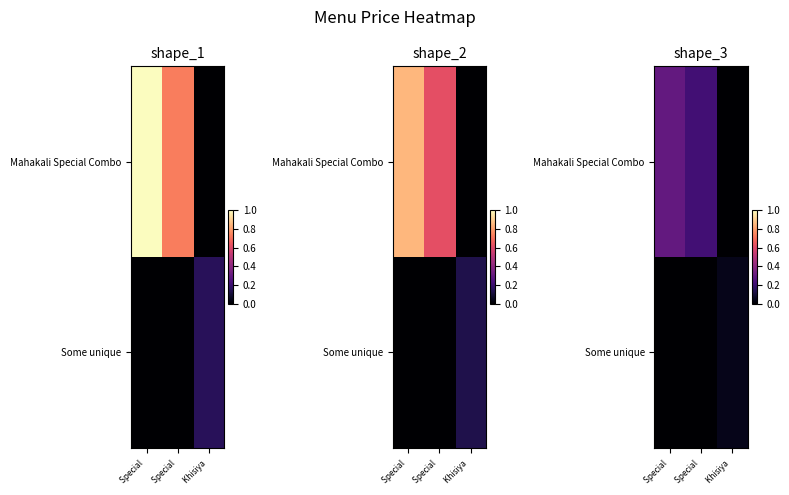

At Special, list the series in order from smallest to largest.

Some unique, Mahakali Special Combo